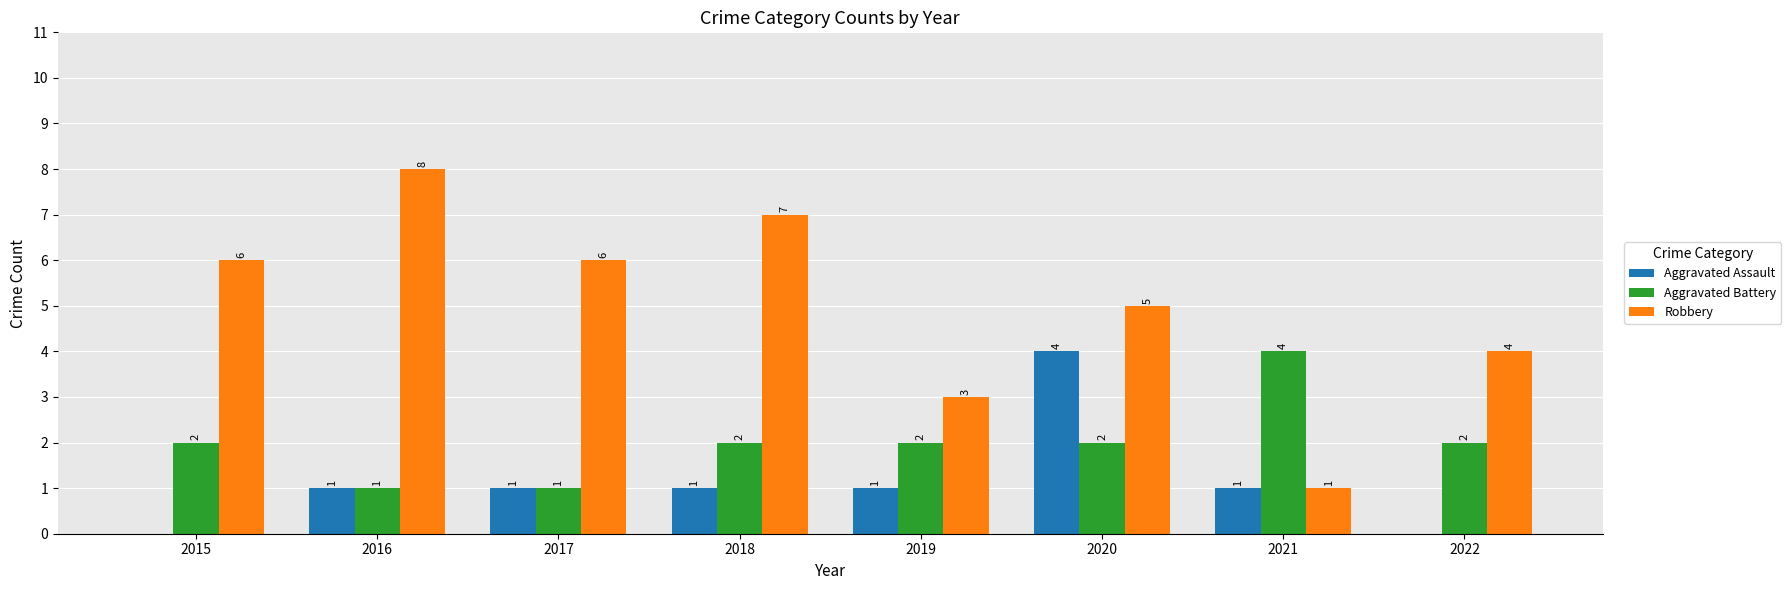

Is it true that Aggravated Battery equals 1 at 2019?

False